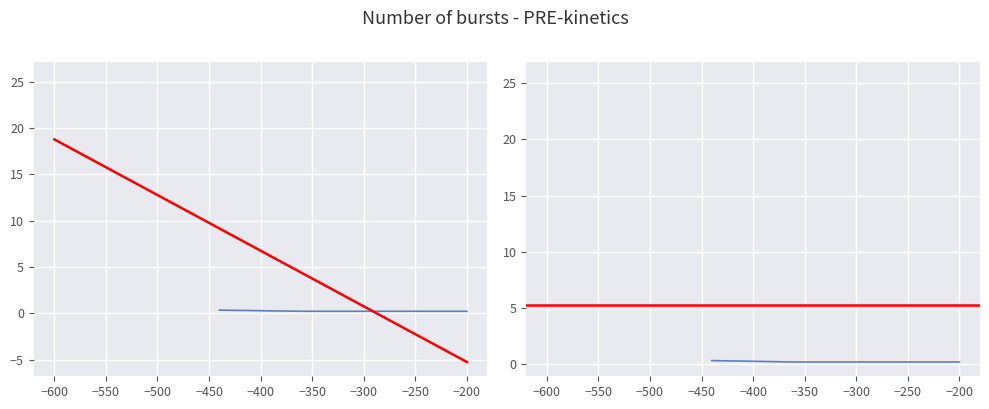

At which category does the chart reach its minimum across all series?

3